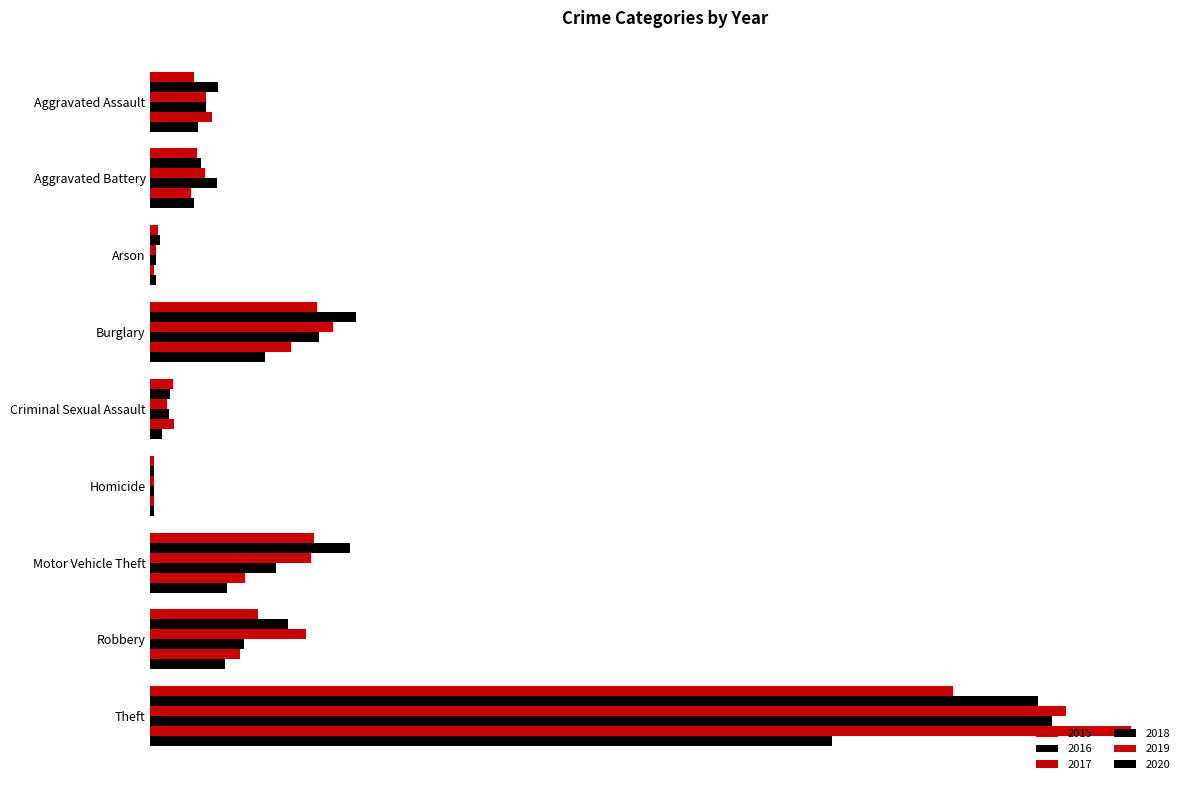

Is the value of 2017 at Aggravated Assault greater than the value of 2019 at Burglary?

No